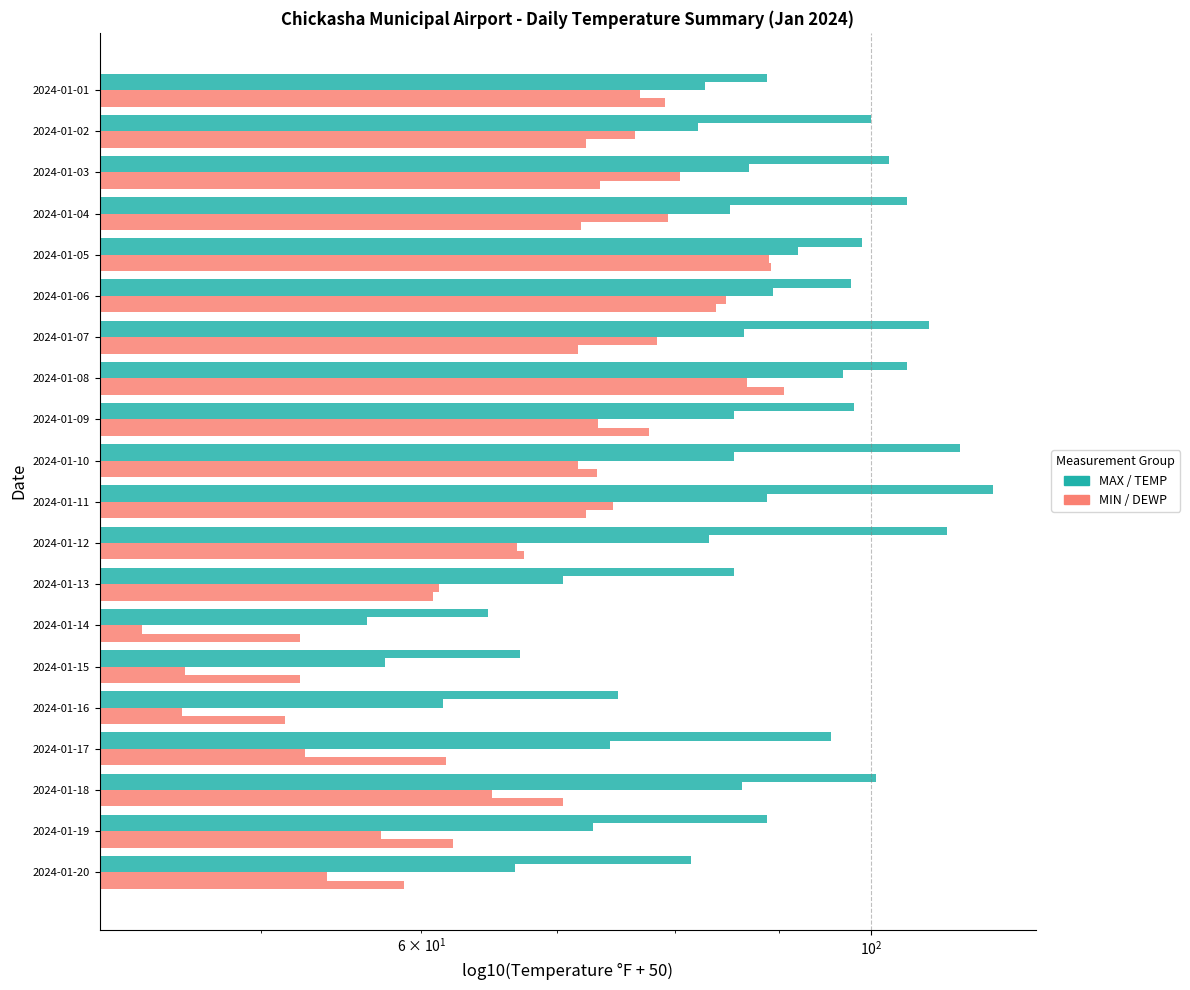

What are all the series names shown in the legend?

MAX, TEMP, DEWP, MIN